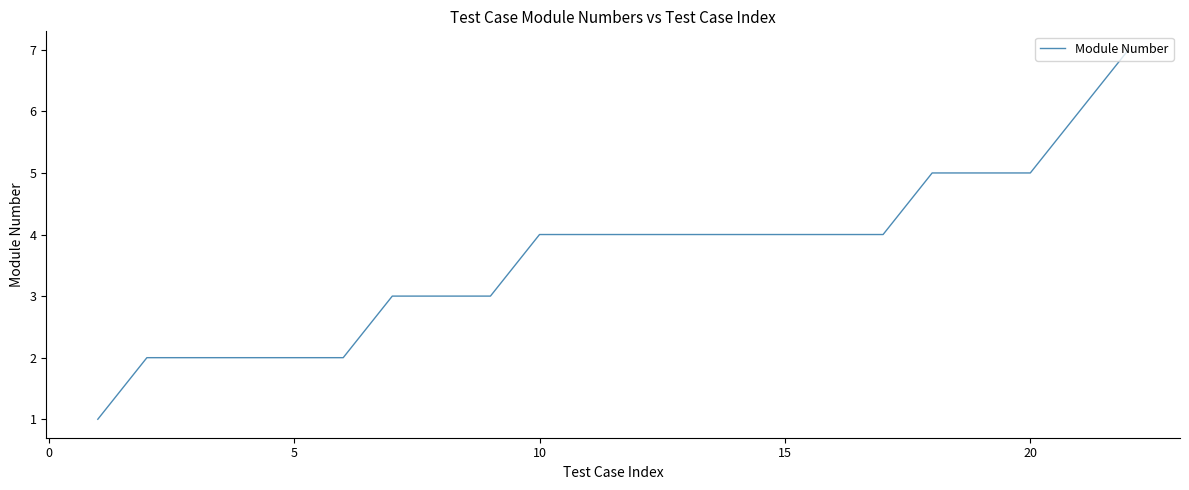

What is the greatest value displayed?

7